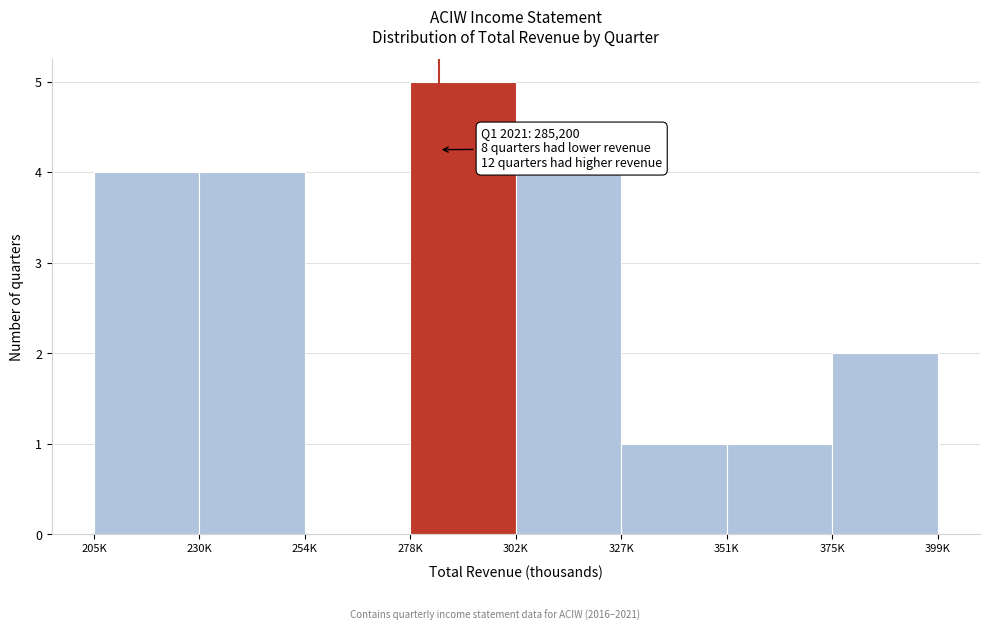

Reading left to right, transcribe all the data shown in this chart.

205K=4	230K=4	254K=0	278K=5	302K=4	327K=1	351K=1	375K=2